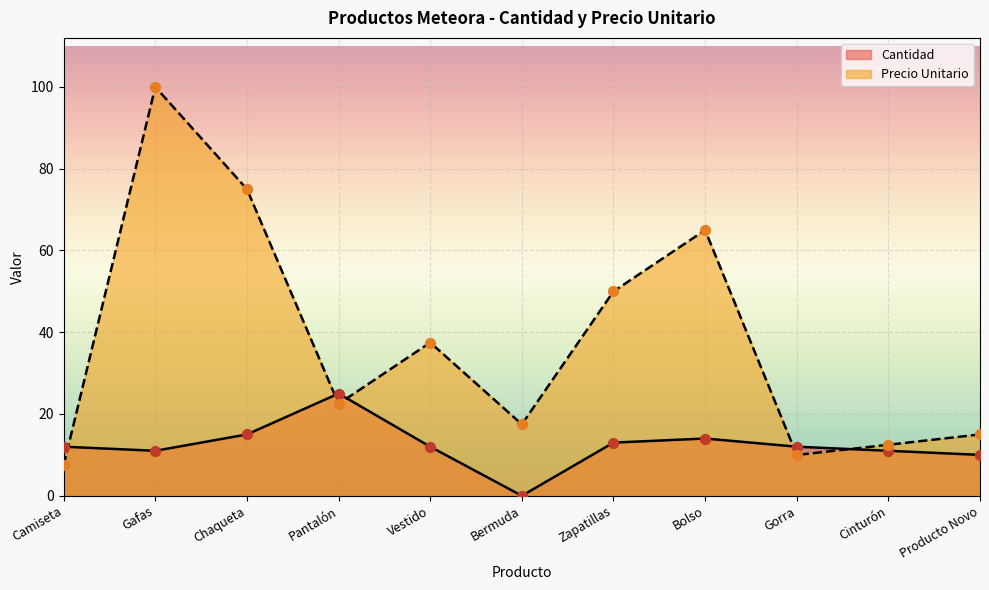

At how many categories does at least one series exceed 7?

11